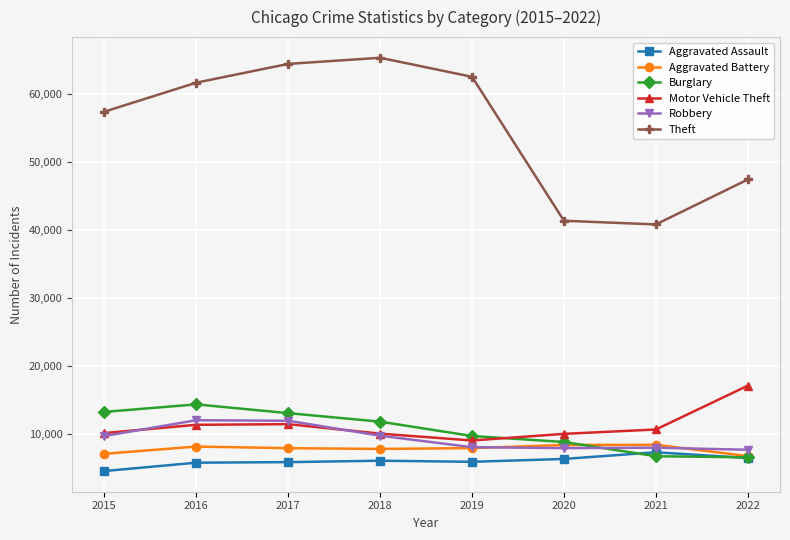

What is the greatest value displayed?

65282